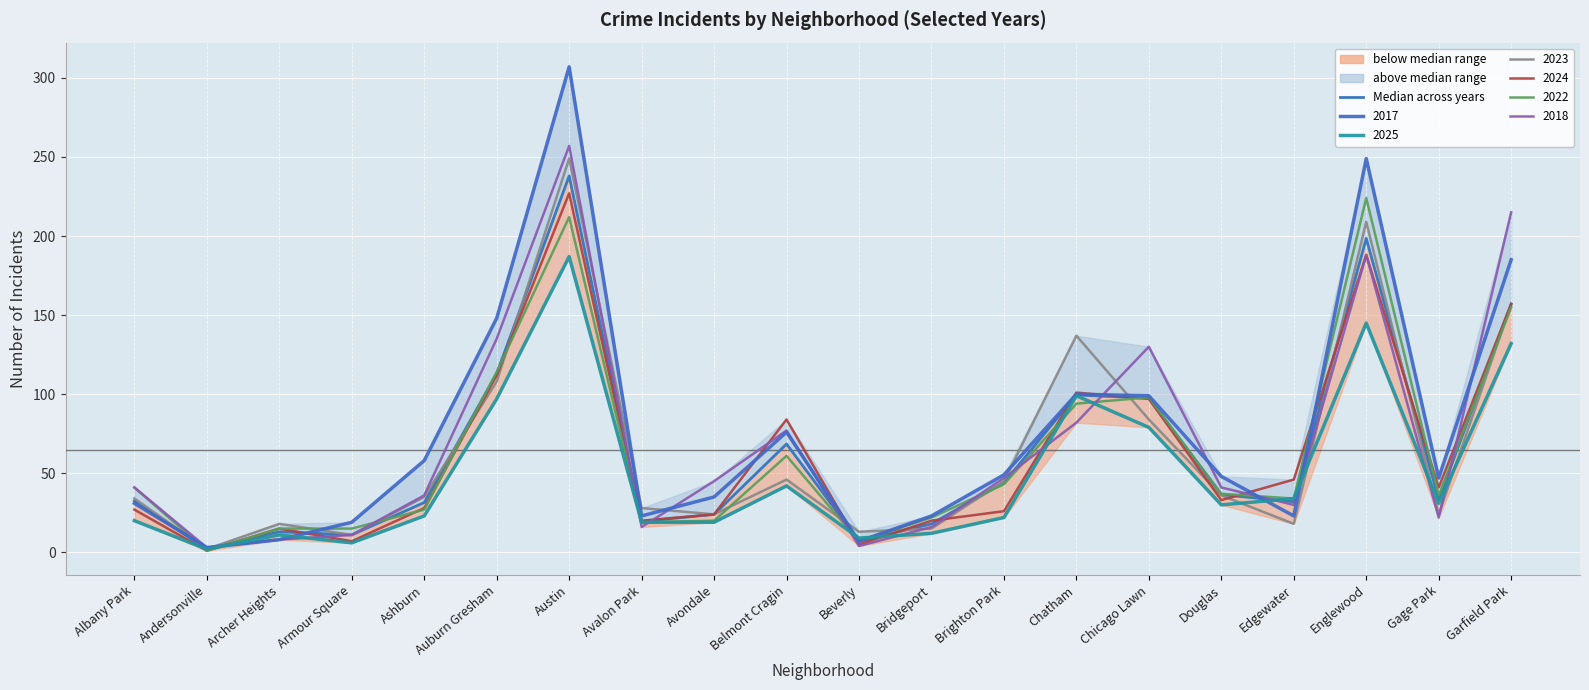

How many data points are above 33?

10